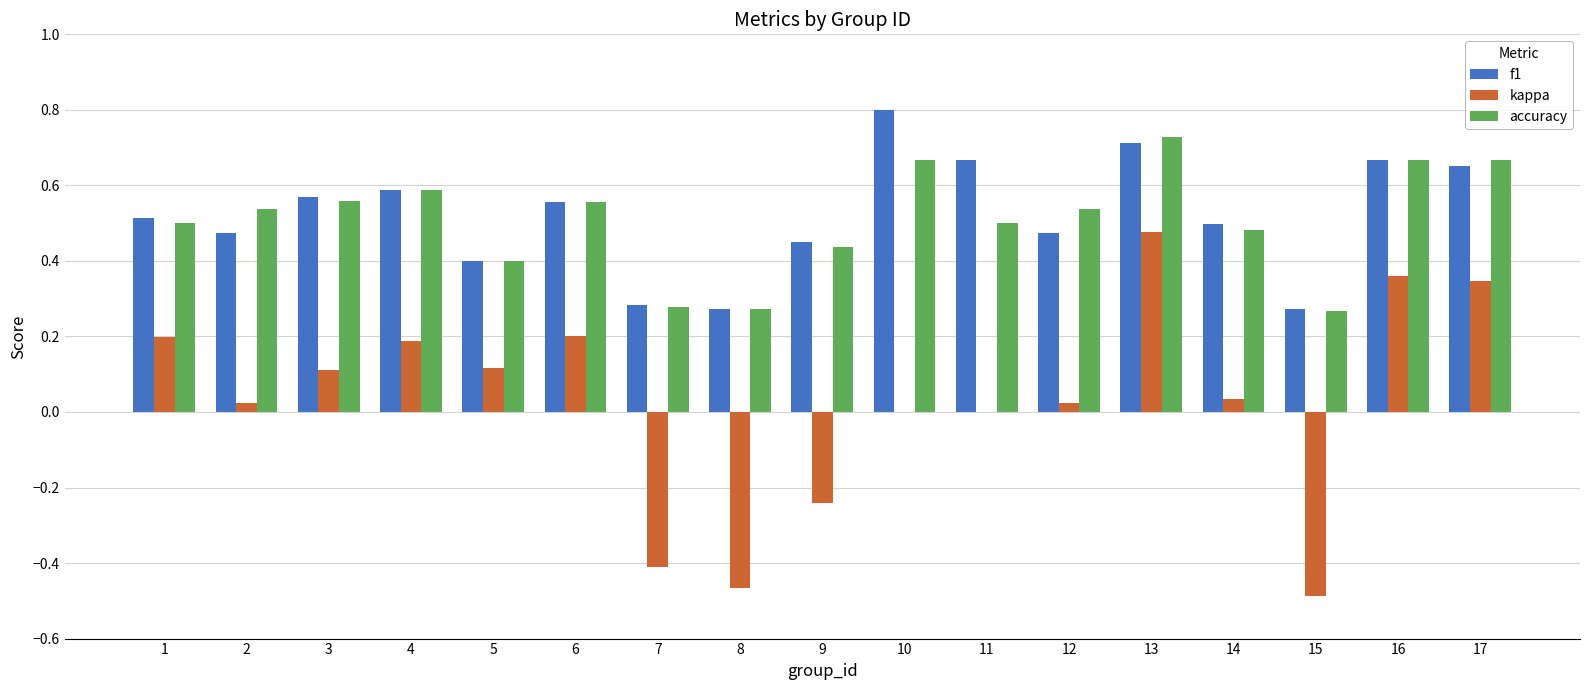

Are the bars grouped side by side (vs. stacked)?

Yes